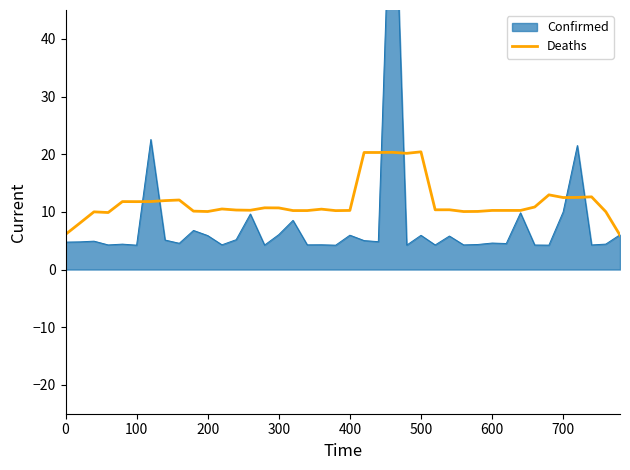

True or false: Deaths has a value of 10.7 at 300.

True